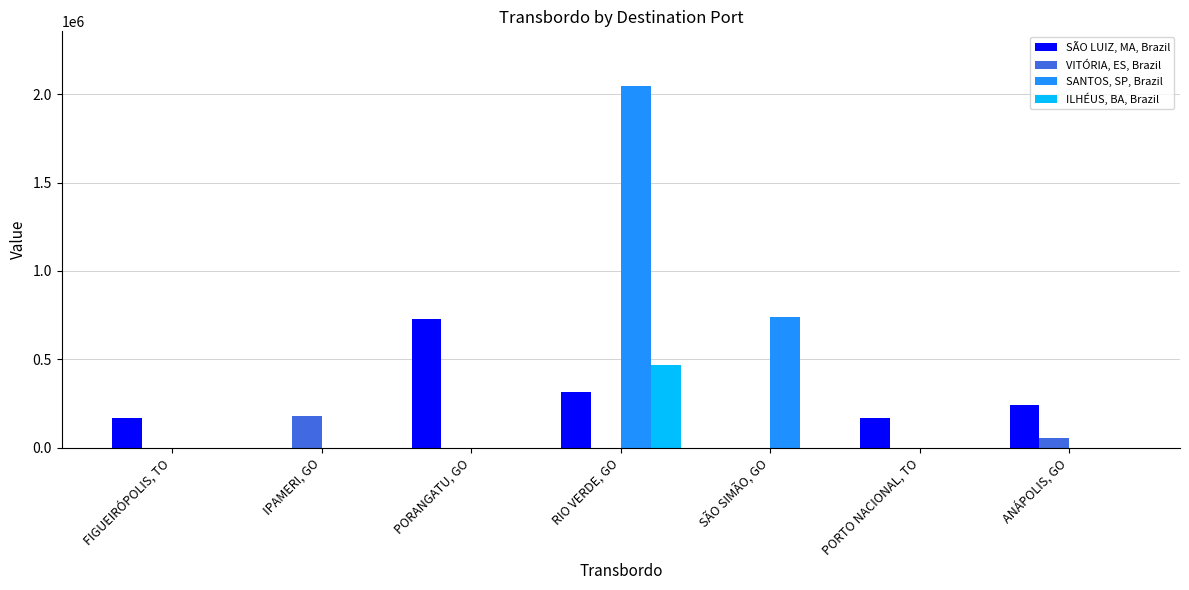

Which series has the largest range (max minus min)?

SANTOS, SP, Brazil